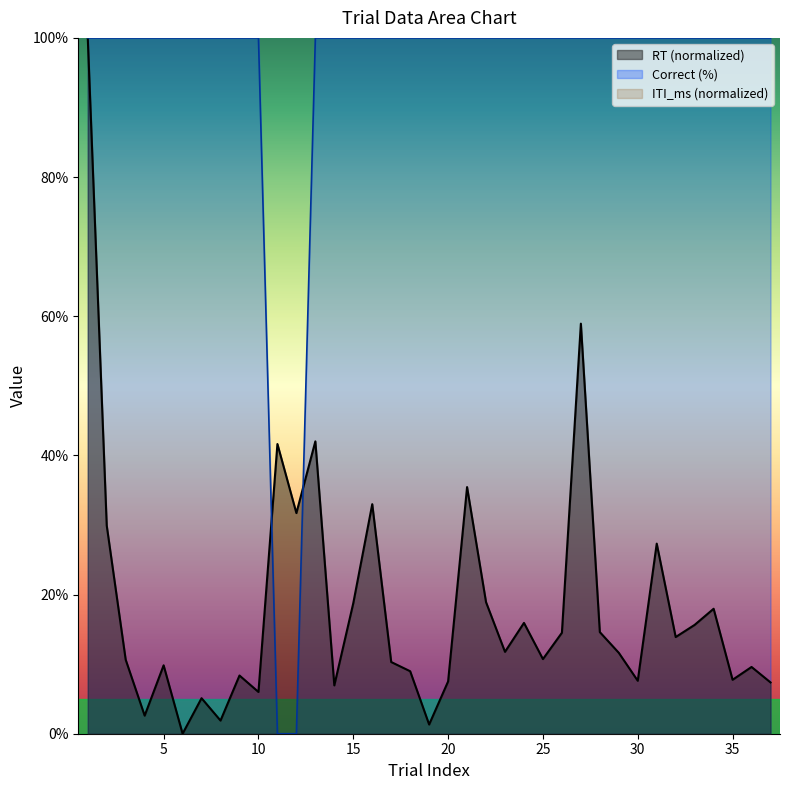

Which series has the largest total across all categories?

correct